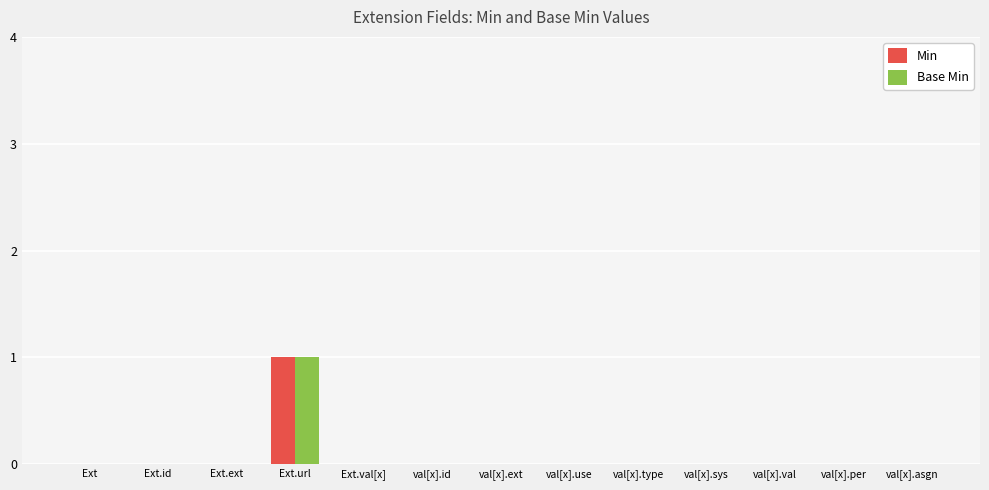

Count the number of categories in the chart.

13